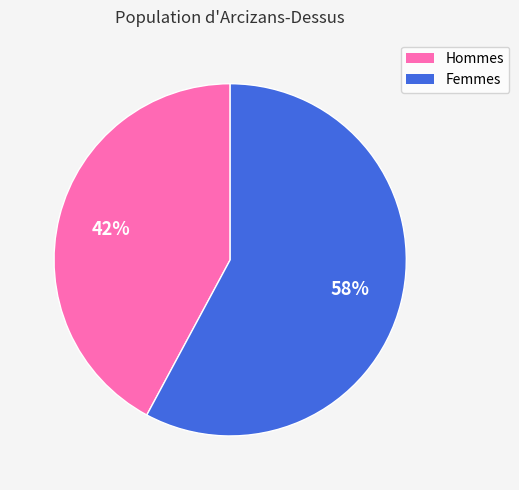

Which slice is the smallest?

Hommes